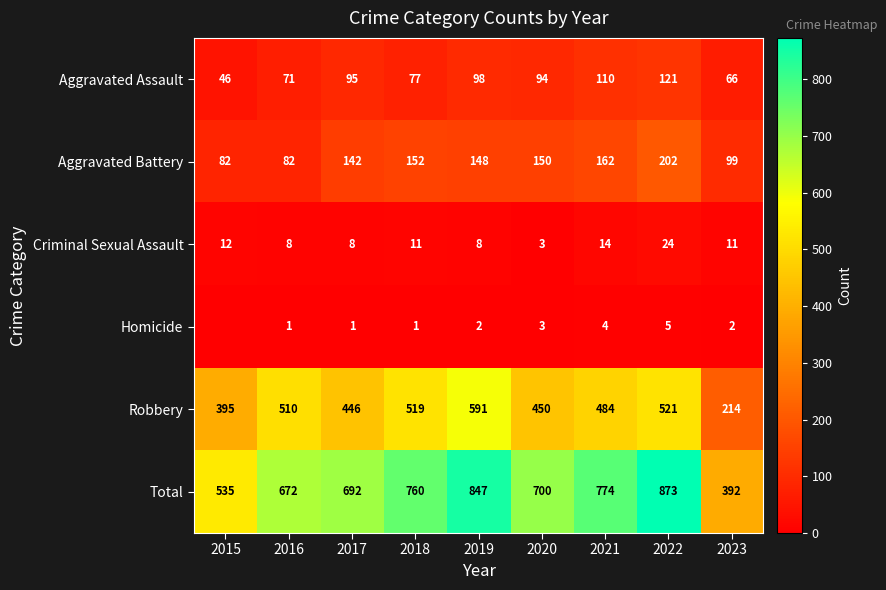

What is the total value across all series at 2019?

1694